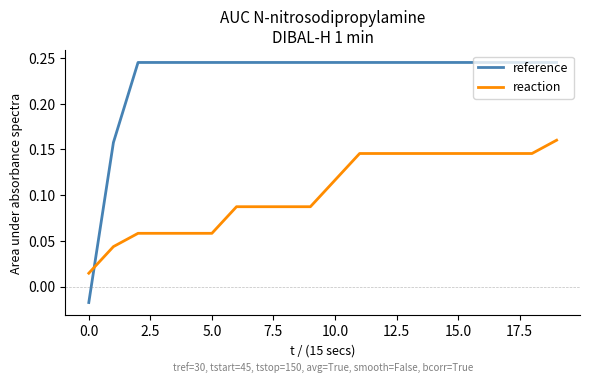

Which series has the widest spread of values?

reference